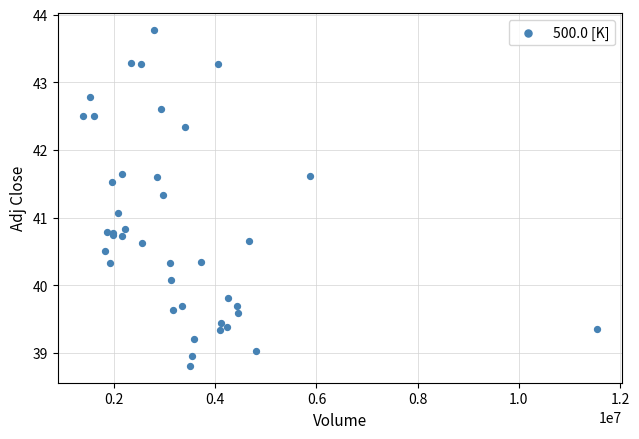

What Y value in the scatter plot is closest to 41?

41.1